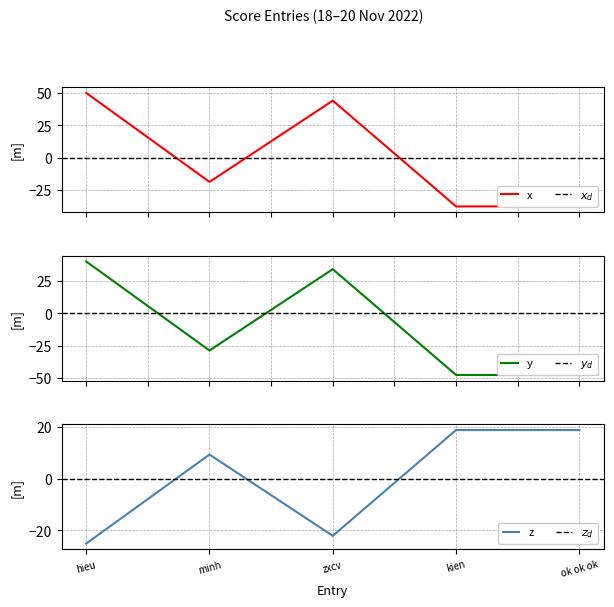

How many values exceed -18?

2